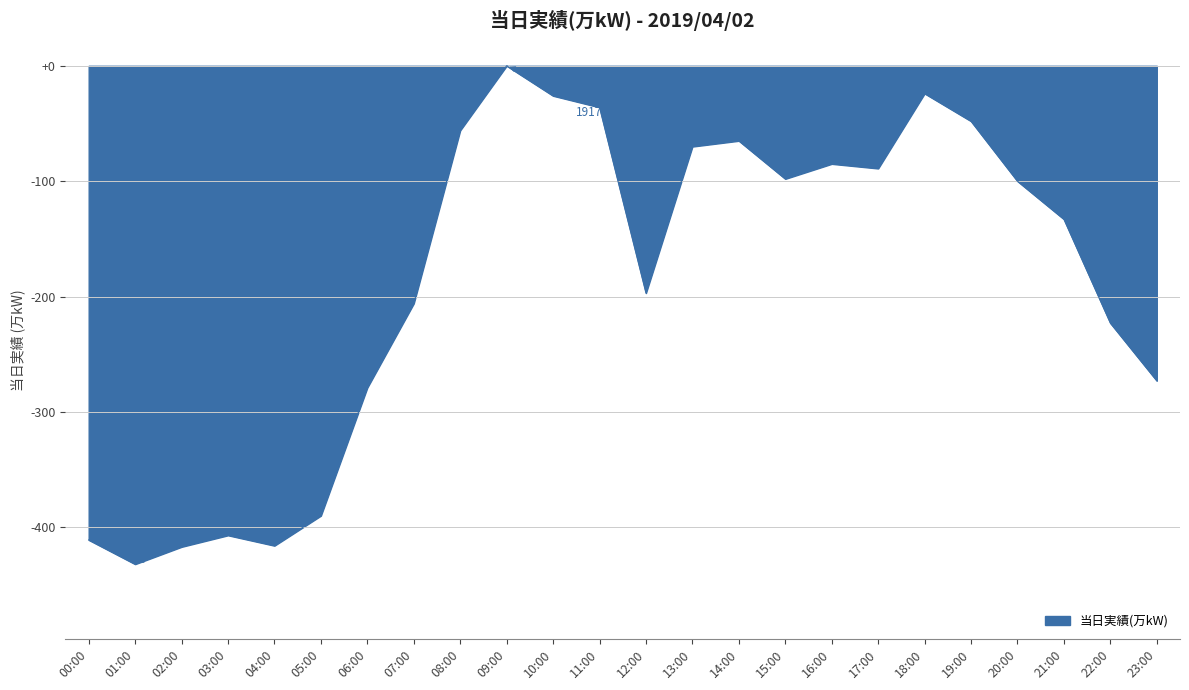

Is it true that the value at 17:00 is -141?

False